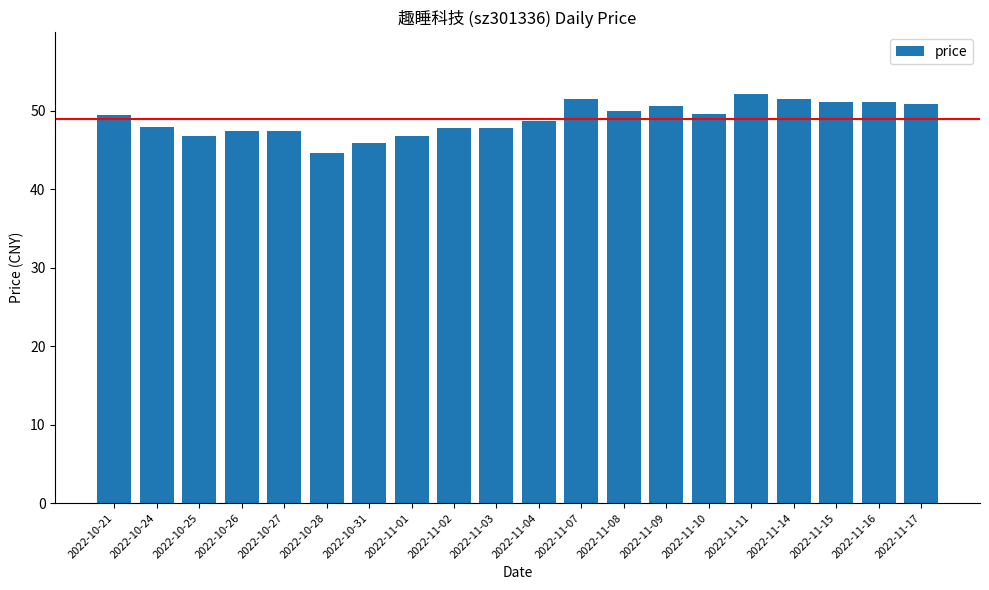

The chart shows a value of 51.5 at 2022-11-14. True or false?

True